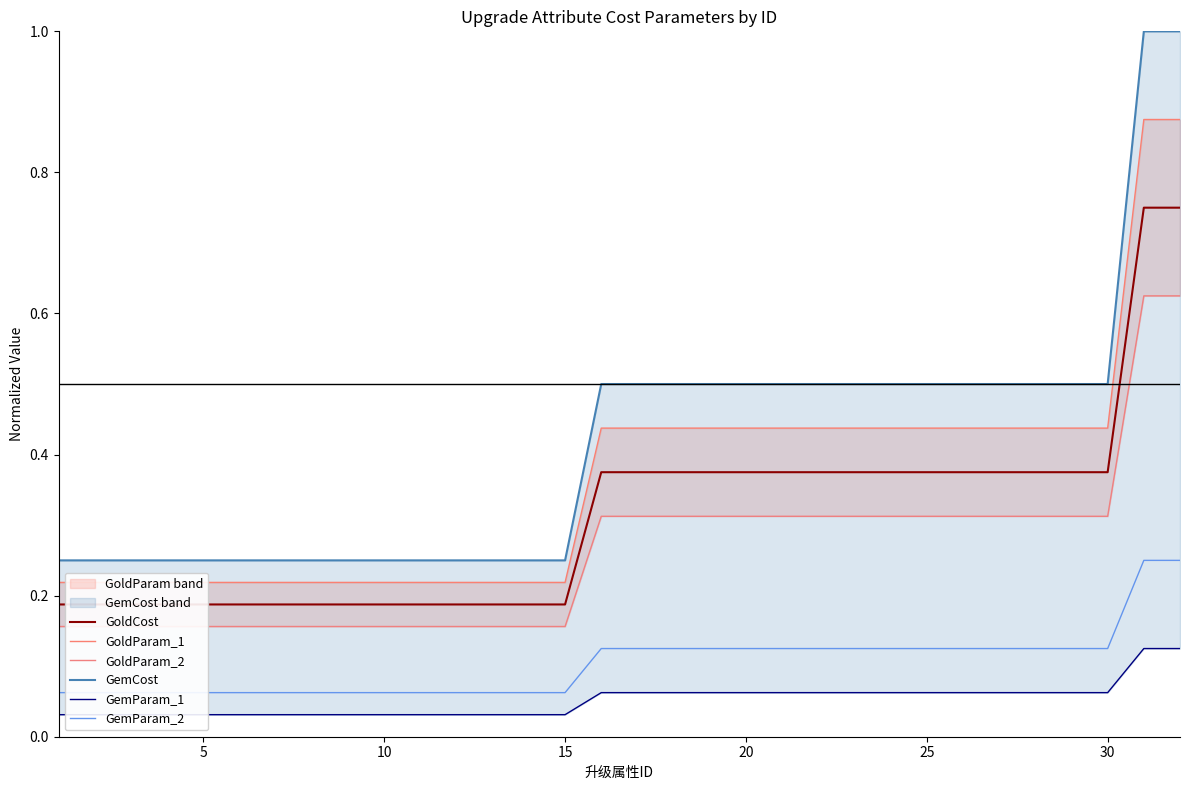

True or false: GemCost and GoldCost cross at least once.

False